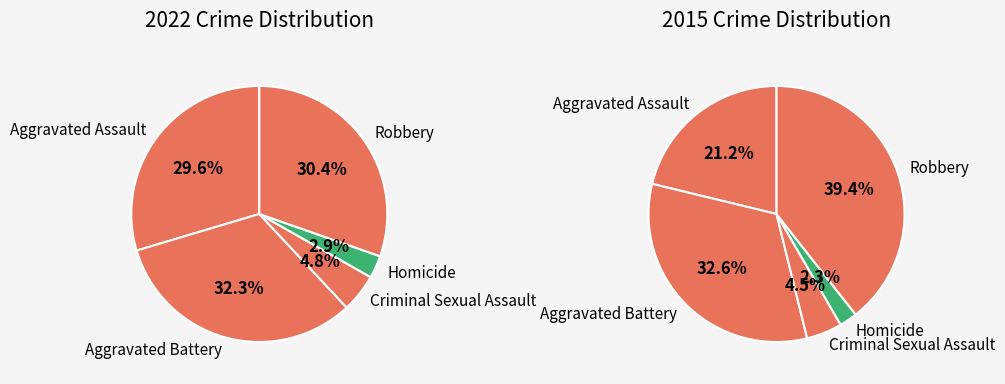

To the nearest percent, what percentage of the pie is Homicide?

2%